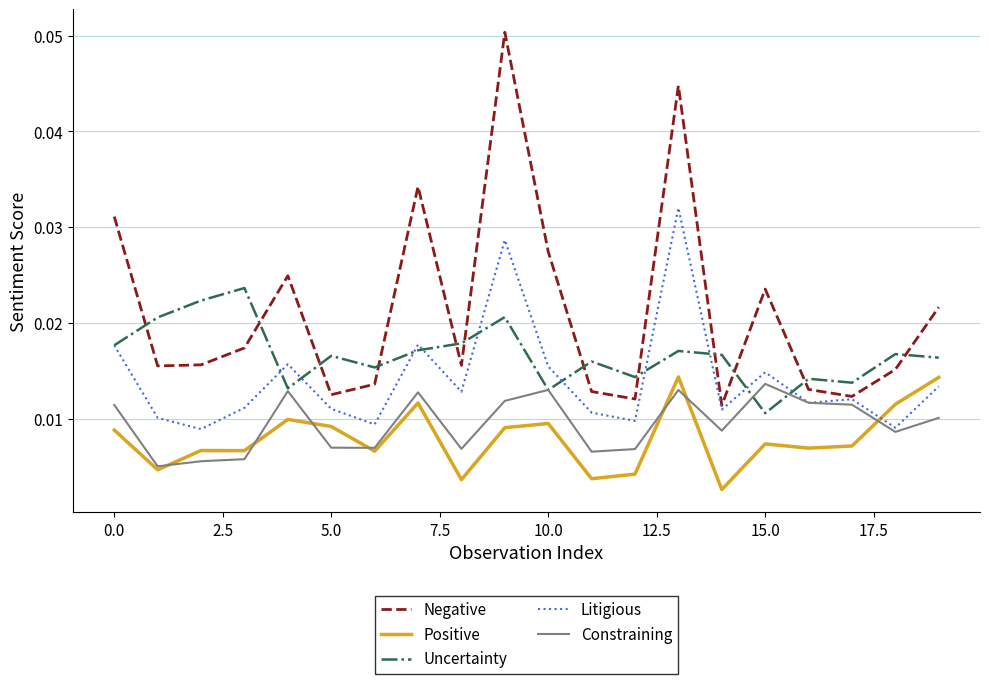

Which series has the largest total across all categories?

Negative